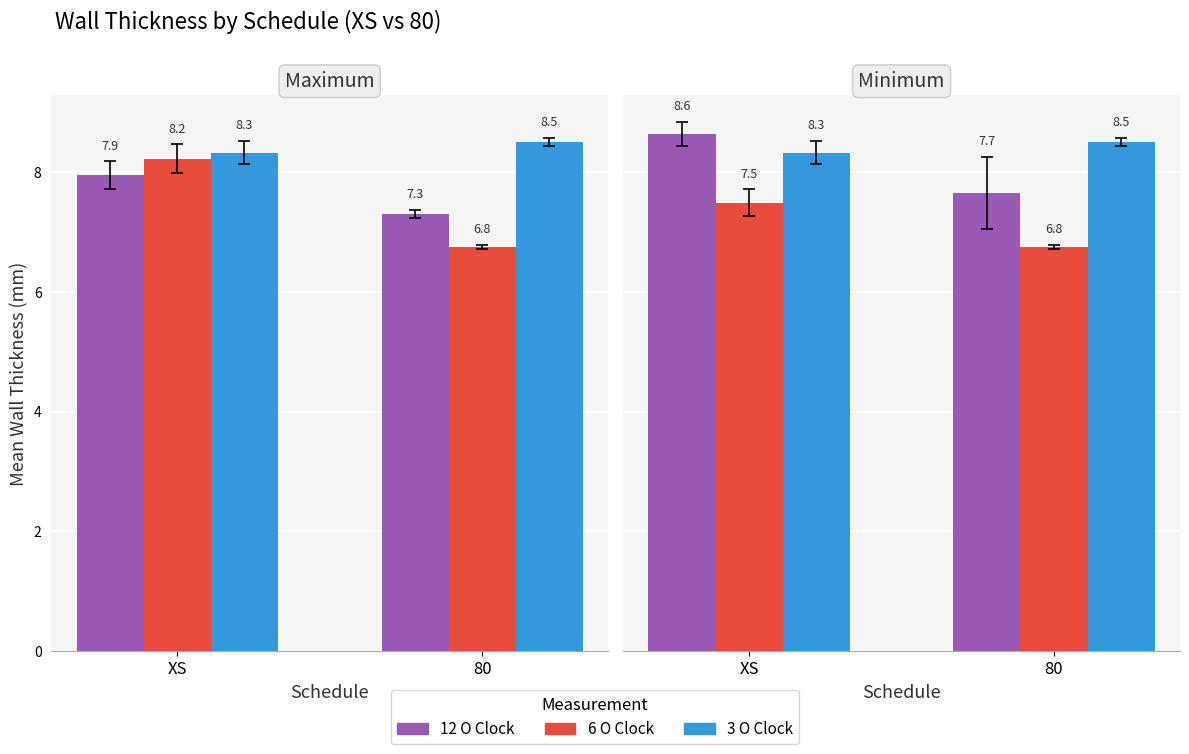

Where is 3 O Clock nearest to the value 8?

XS